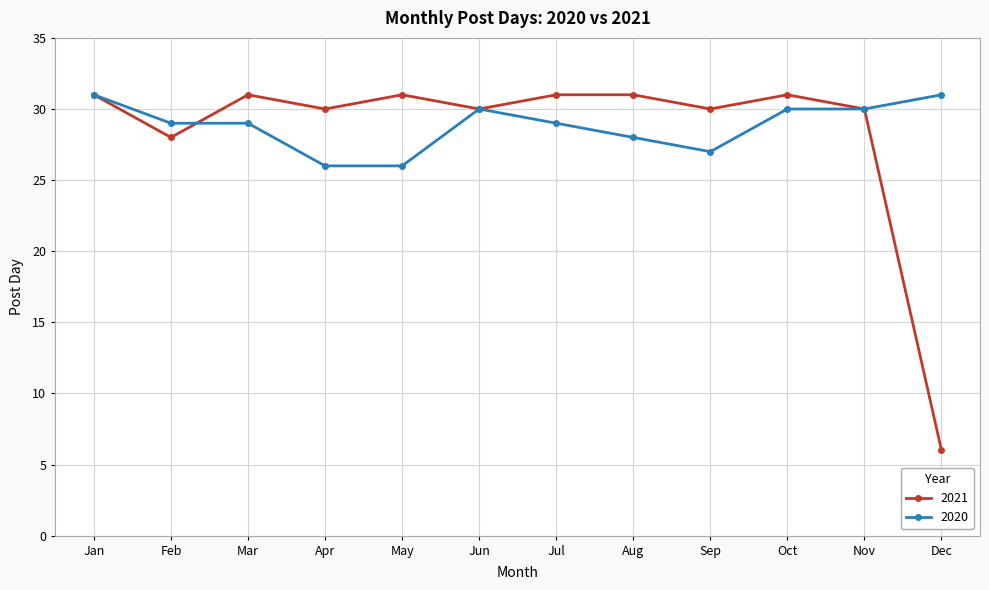

What is the sum of all 2021 values?

340